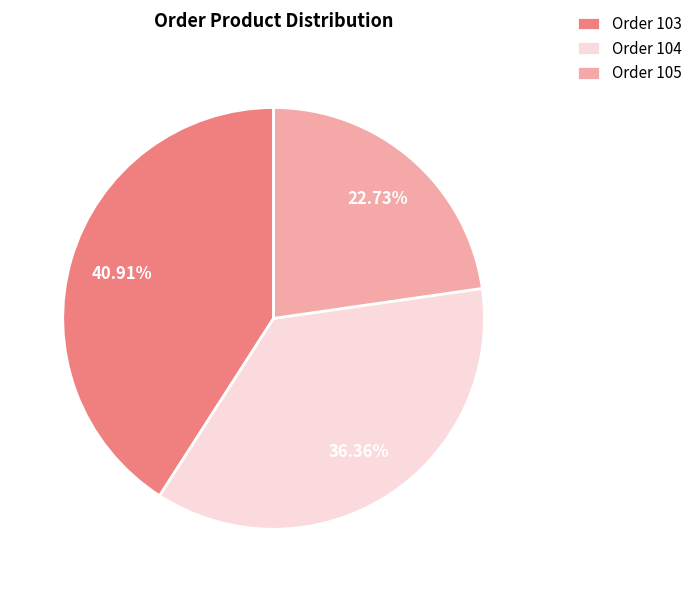

To the nearest percent, what is the average slice percentage?

33%